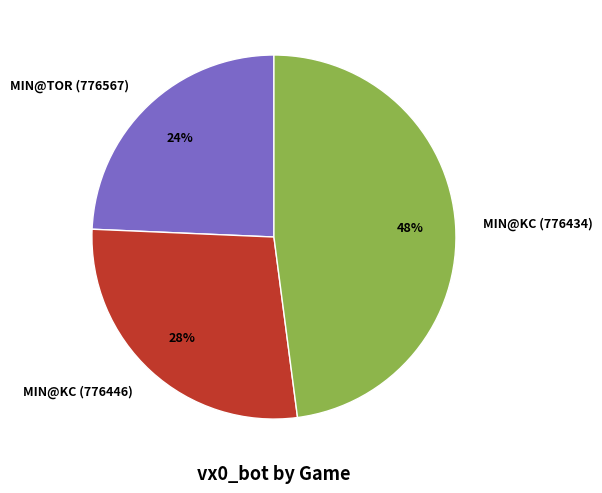

To the nearest percent, what percentage of the pie is MIN@KC (776446)?

28%